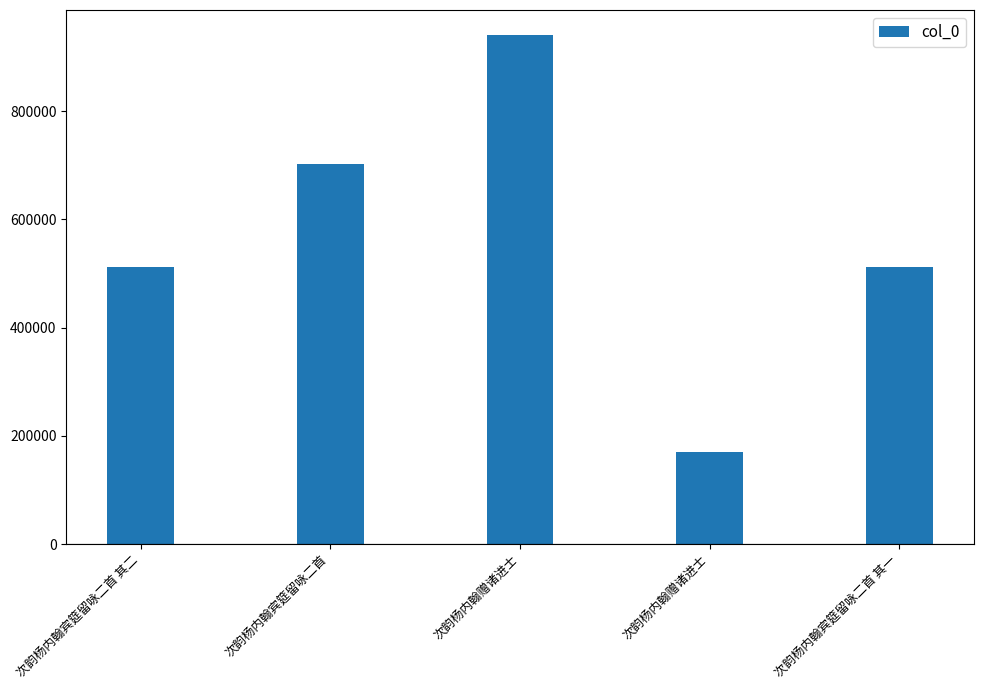

Count the number of data series in this chart.

1